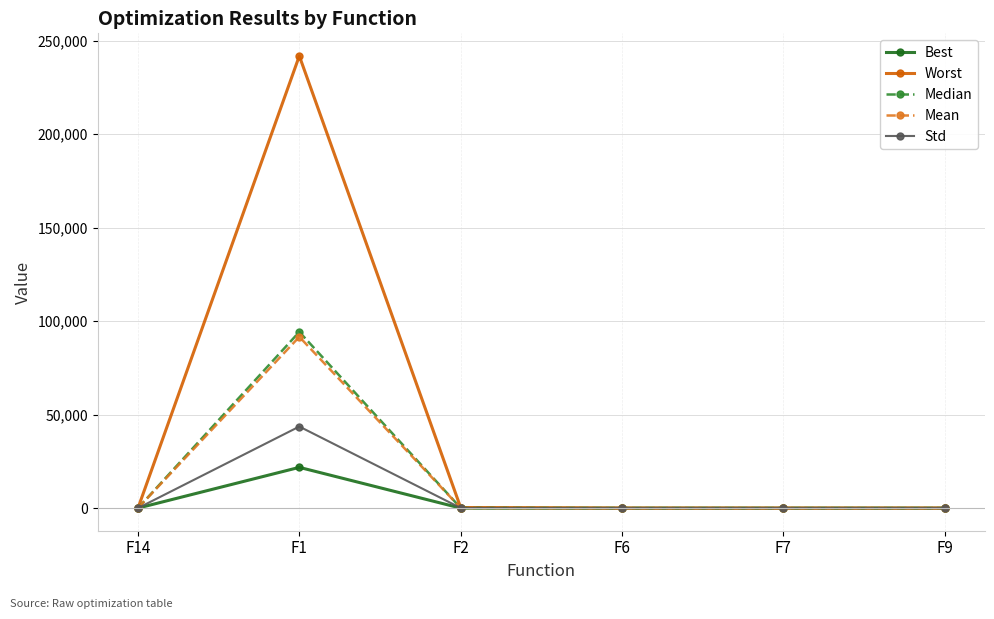

What is the label of the 1st point from the left?

F14